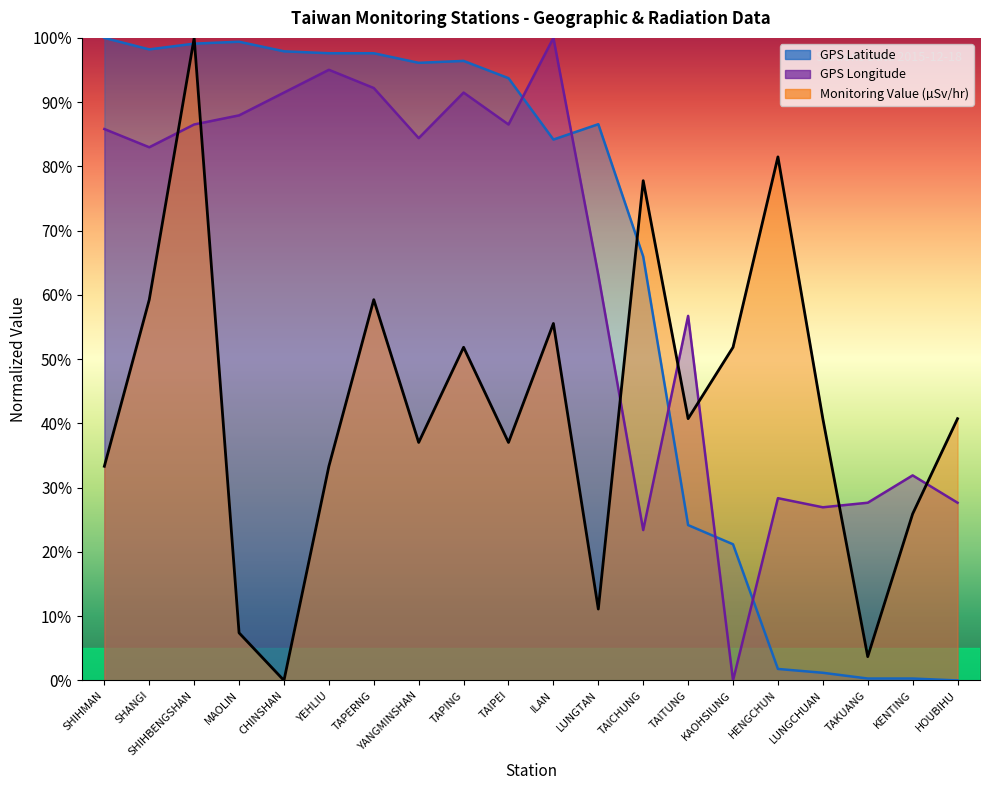

Reading left to right, extract all data points from this chart.

GPS Latitude: SHIHMAN=100.0	SHANGI=98.2	SHIHBENGSHAN=99.1	MAOLIN=99.4	CHINSHAN=97.9	YEHLIU=97.6	TAPERNG=97.6	YANGMINSHAN=96.1	TAPING=96.4	TAIPEI=93.7	ILAN=84.2	LUNGTAN=86.6	TAICHUNG=66.0	TAITUNG=24.2	KAOHSIUNG=21.2	HENGCHUN=1.8	LUNGCHUAN=1.2	TAKUANG=0.3	KENTING=0.3	HOUBIHU=0.0
GPS Longitude: SHIHMAN=85.8	SHANGI=83.0	SHIHBENGSHAN=86.5	MAOLIN=87.9	CHINSHAN=91.5	YEHLIU=95.0	TAPERNG=92.2	YANGMINSHAN=84.4	TAPING=91.5	TAIPEI=86.5	ILAN=100.0	LUNGTAN=63.1	TAICHUNG=23.4	TAITUNG=56.7	KAOHSIUNG=0.0	HENGCHUN=28.4	LUNGCHUAN=27.0	TAKUANG=27.7	KENTING=31.9	HOUBIHU=27.7
Monitoring Value (microSv/hr): SHIHMAN=33.3	SHANGI=59.3	SHIHBENGSHAN=100.0	MAOLIN=7.4	CHINSHAN=0.0	YEHLIU=33.3	TAPERNG=59.3	YANGMINSHAN=37.0	TAPING=51.9	TAIPEI=37.0	ILAN=55.6	LUNGTAN=11.1	TAICHUNG=77.8	TAITUNG=40.7	KAOHSIUNG=51.9	HENGCHUN=81.5	LUNGCHUAN=40.7	TAKUANG=3.7	KENTING=25.9	HOUBIHU=40.7